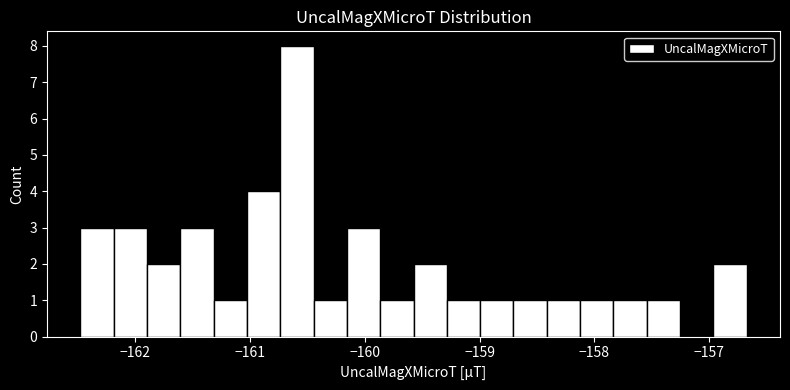

Around what value on the x-axis is the tallest bar? Give the approximate position of its centre, as read against the axis.

-160.6